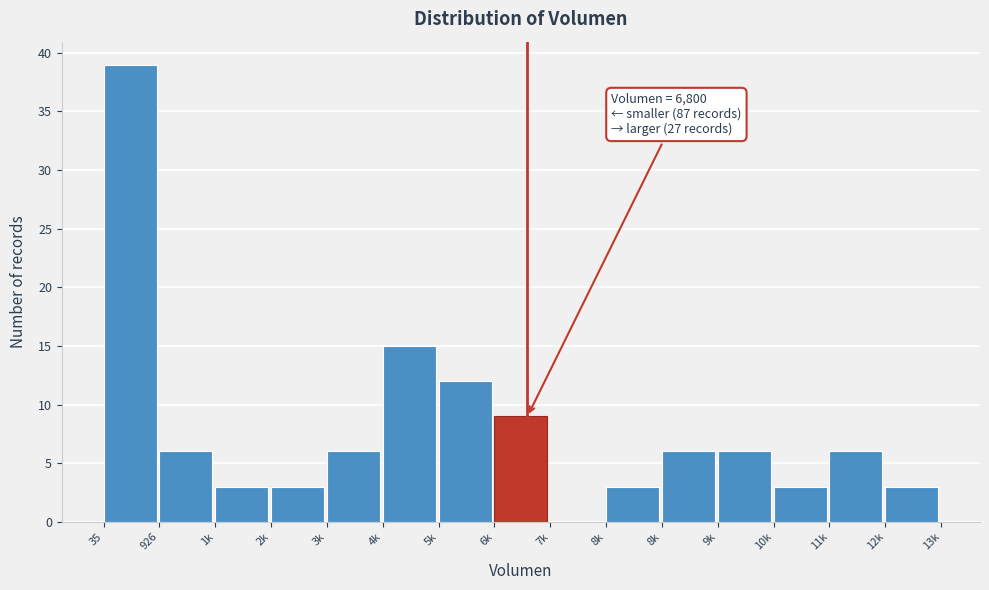

Are the bars horizontal?

No